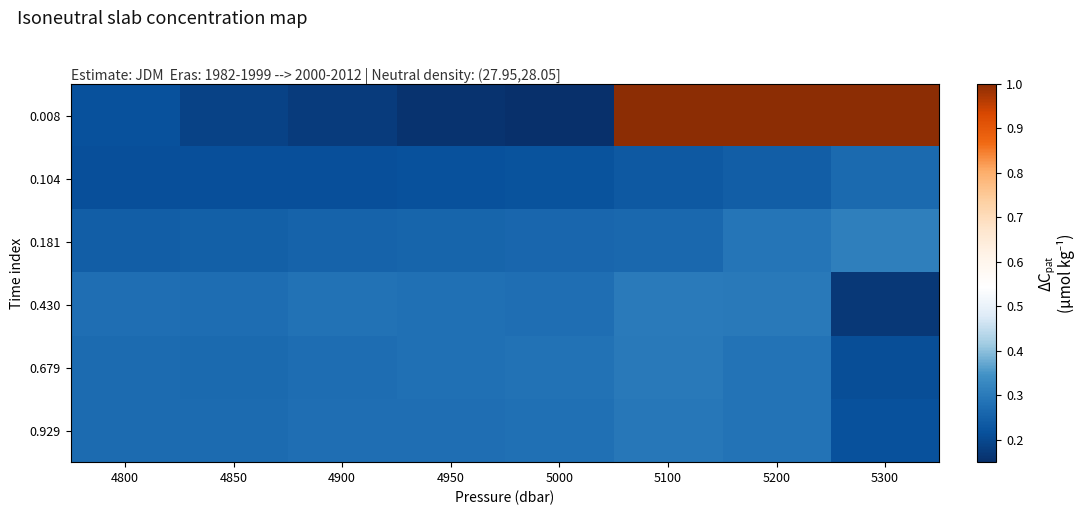

Rank the series by their maximum value, from highest to lowest.

0.008, 0.181, 0.430, 0.679, 0.929, 0.104